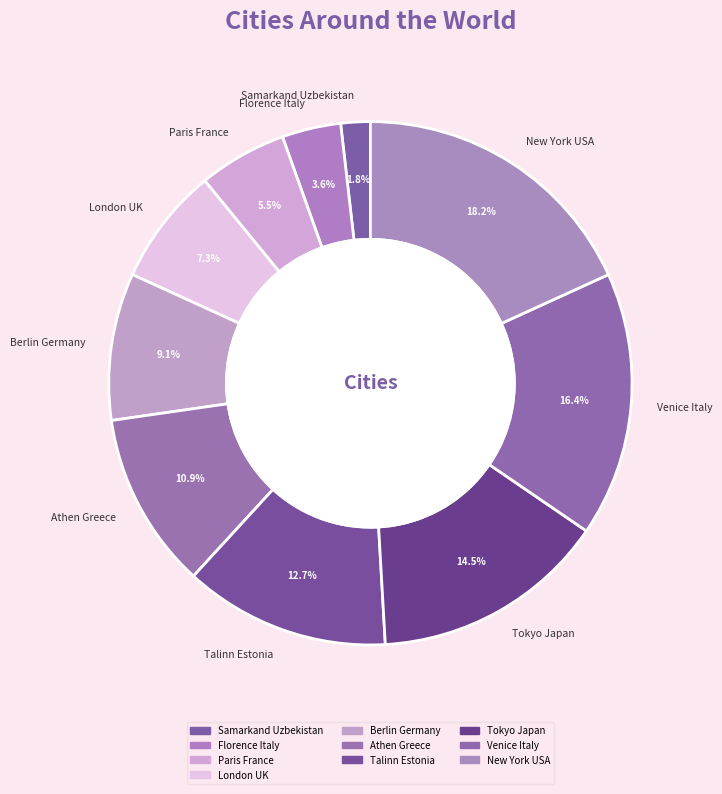

To the nearest percent, what is the average slice percentage?

10%